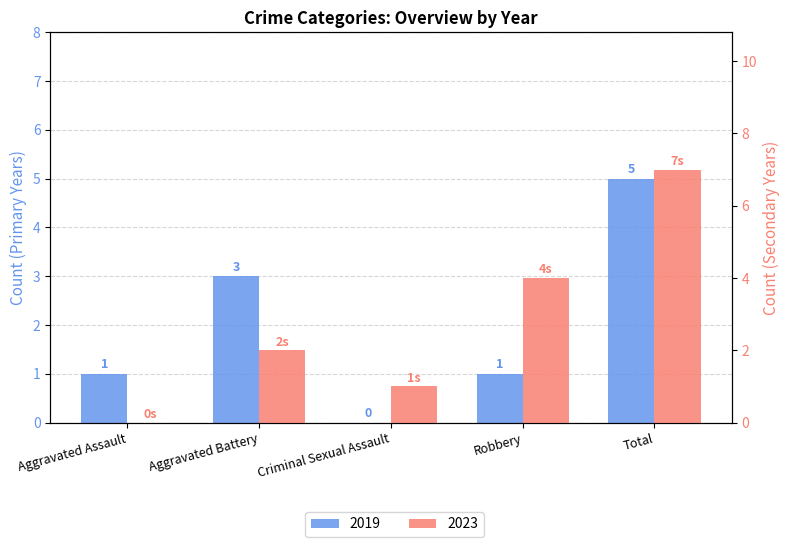

How many positive values does the 2019 series have?

4